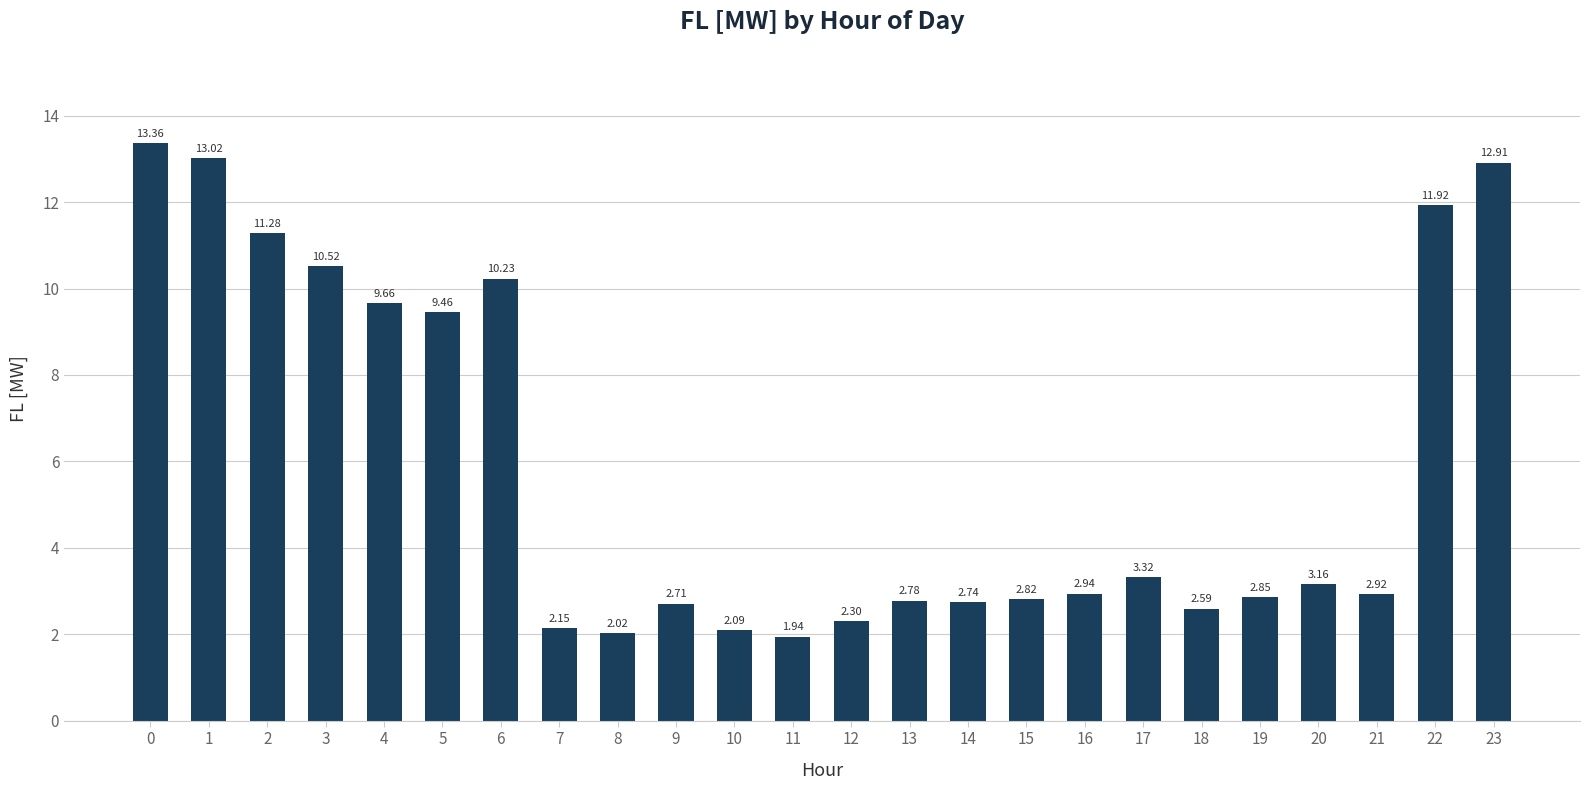

List the labels in order of value, smallest first.

11, 8, 10, 7, 12, 18, 9, 14, 13, 15, 19, 21, 16, 20, 17, 5, 4, 6, 3, 2, 22, 23, 1, 0